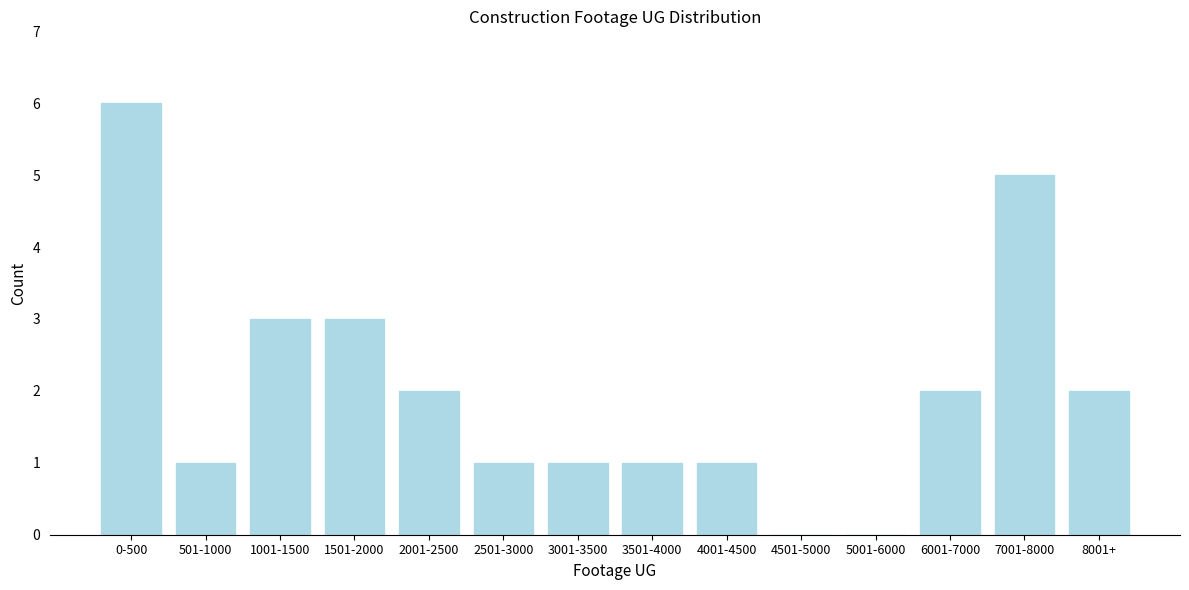

Reading left to right, list all the values displayed in this chart.

0-500=6	501-1000=1	1001-1500=3	1501-2000=3	2001-2500=2	2501-3000=1	3001-3500=1	3501-4000=1	4001-4500=1	4501-5000=0	5001-6000=0	6001-7000=2	7001-8000=5	8001+=2